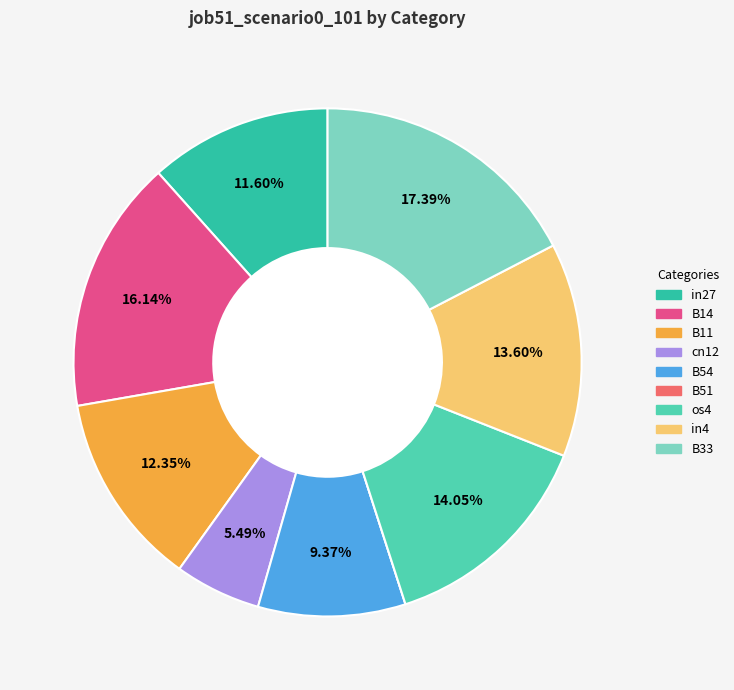

What portion of the pie excludes B33?

82.6%